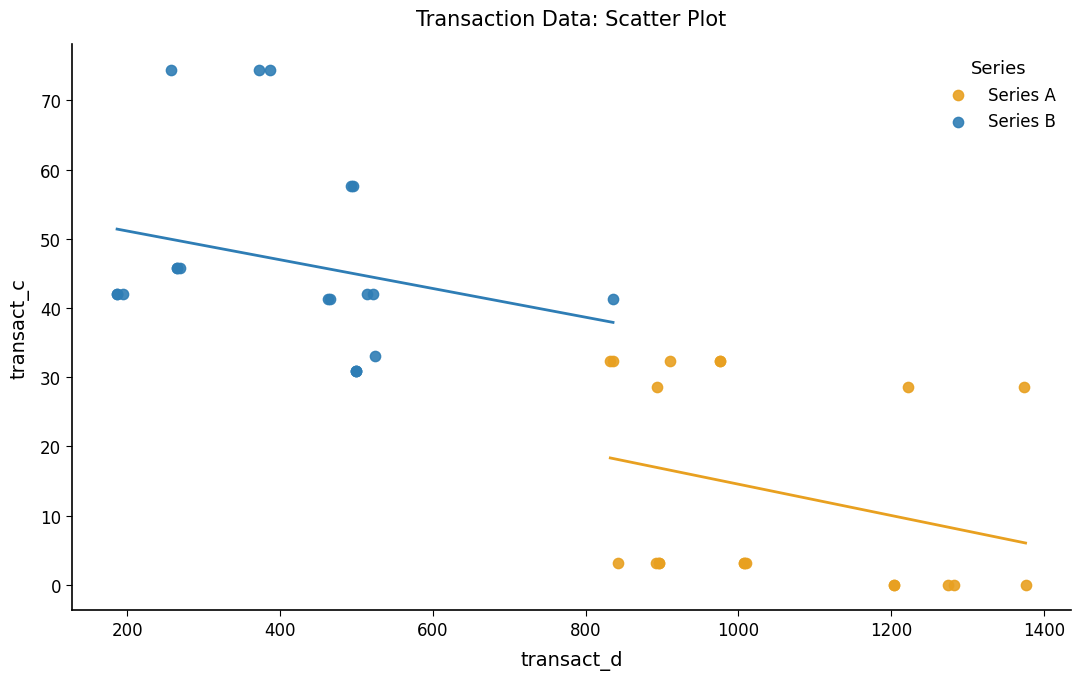

Which series has the widest spread of Y values?

Series B